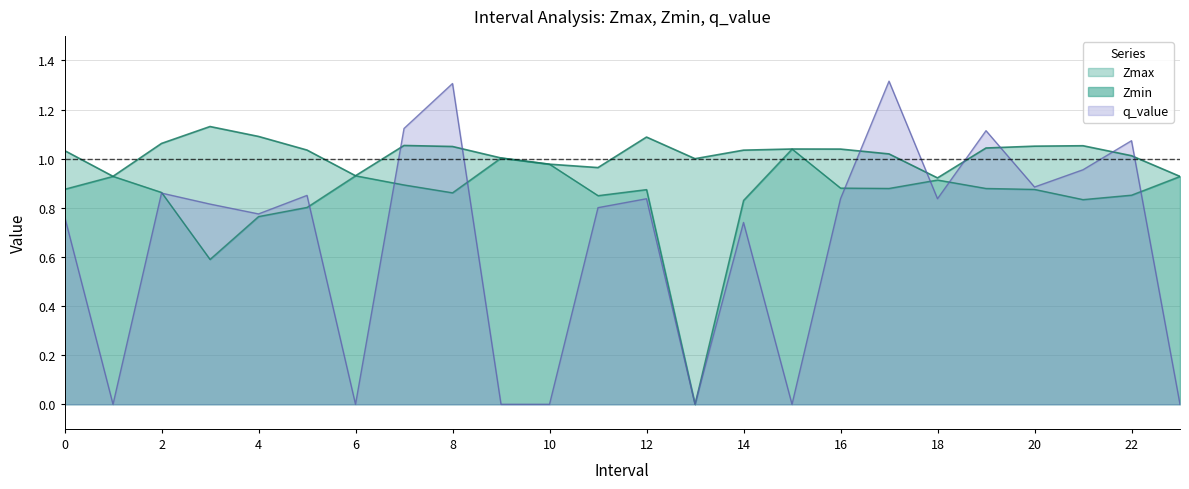

How many data points in q_value are above 0?

17